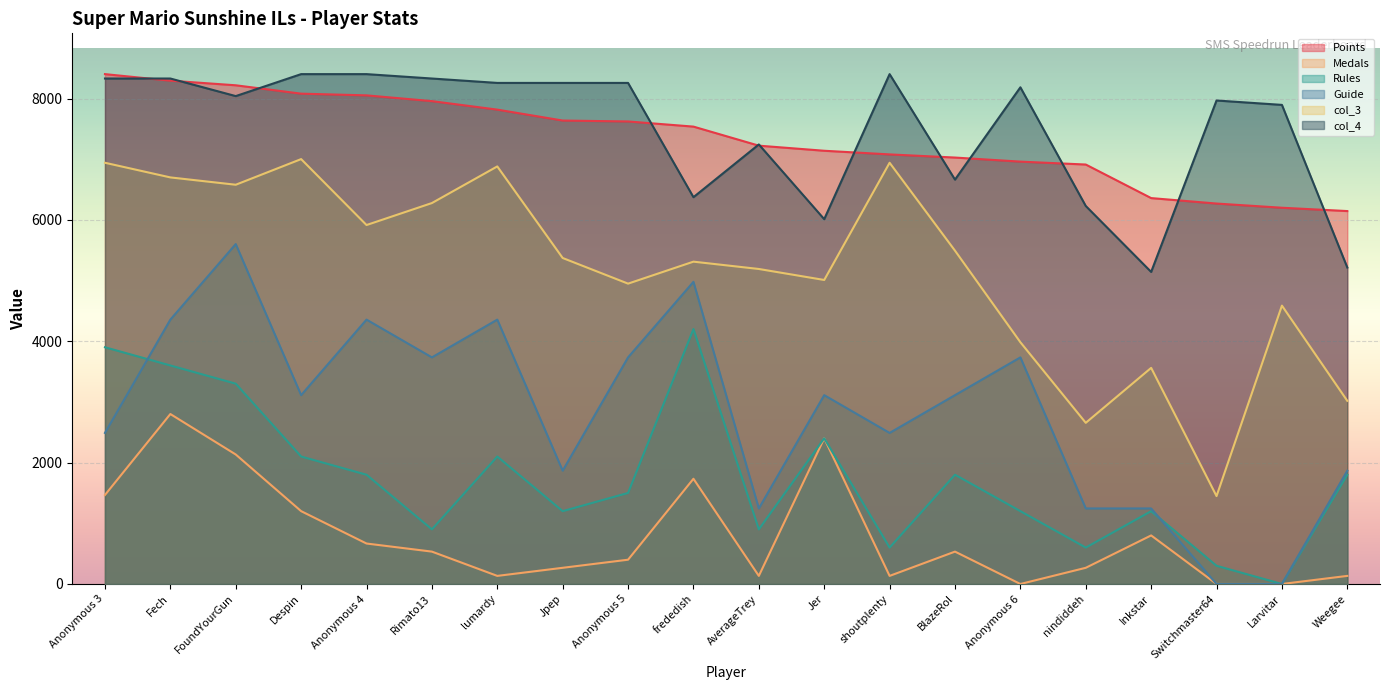

True or false: Medals and Points intersect in this chart.

False